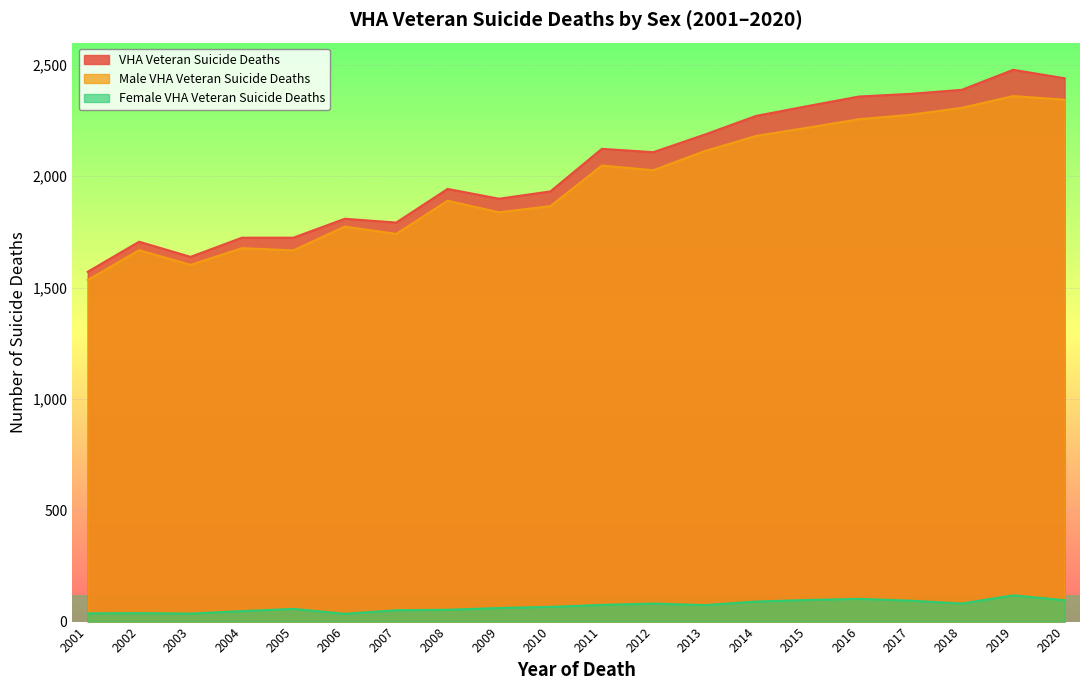

What is the average value of the VHA Veteran Suicide Deaths series?

2039